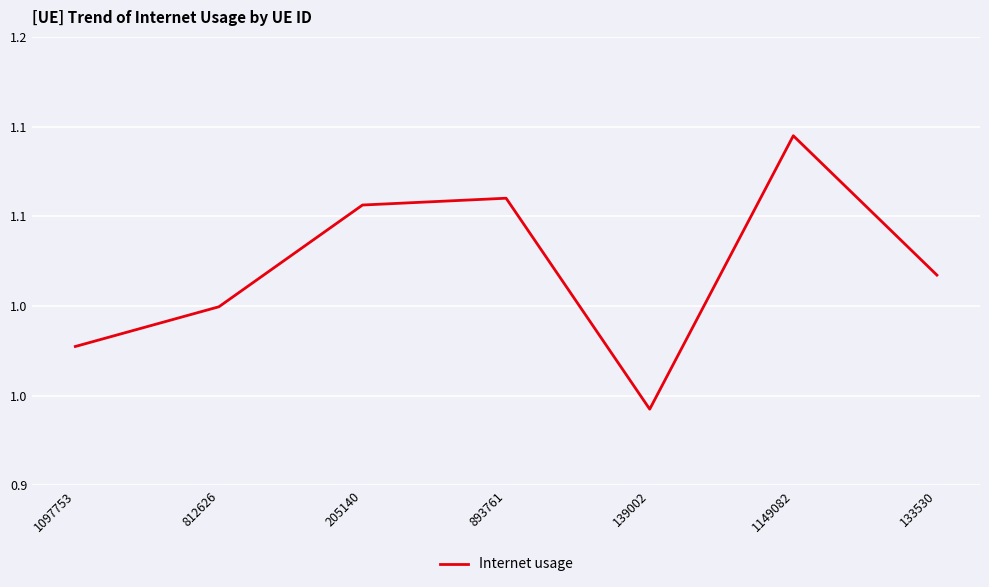

Is this an area chart (filled region under the line)?

No